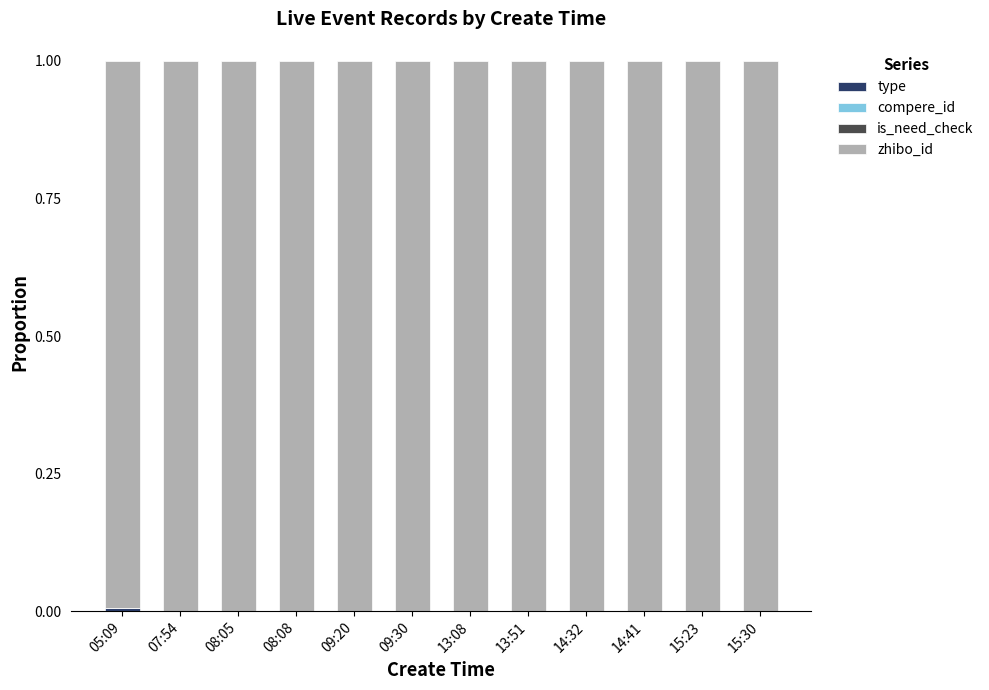

What is the total value across all series at 13:08?

1.0